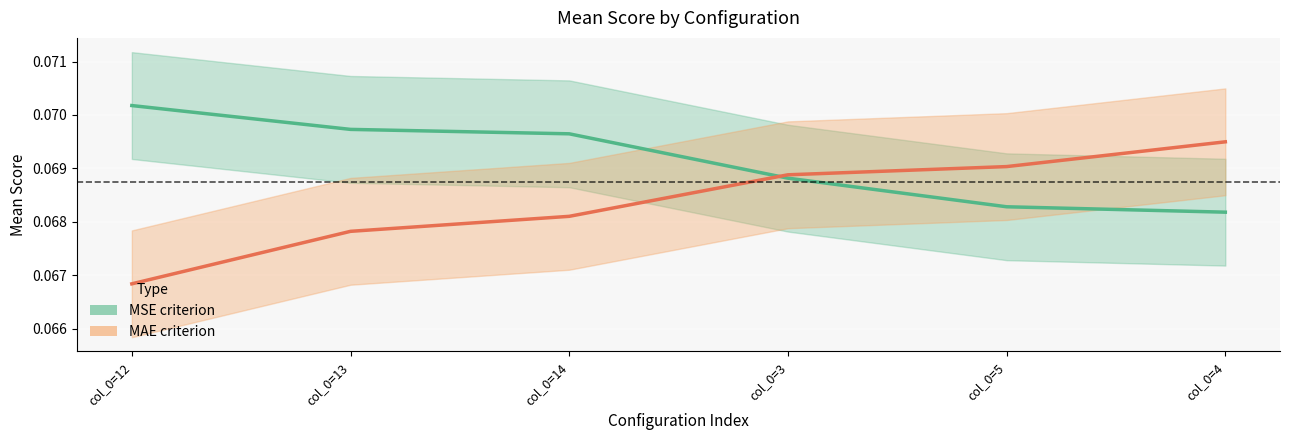

True or false: mae_mean and mae_upper cross at least once.

False